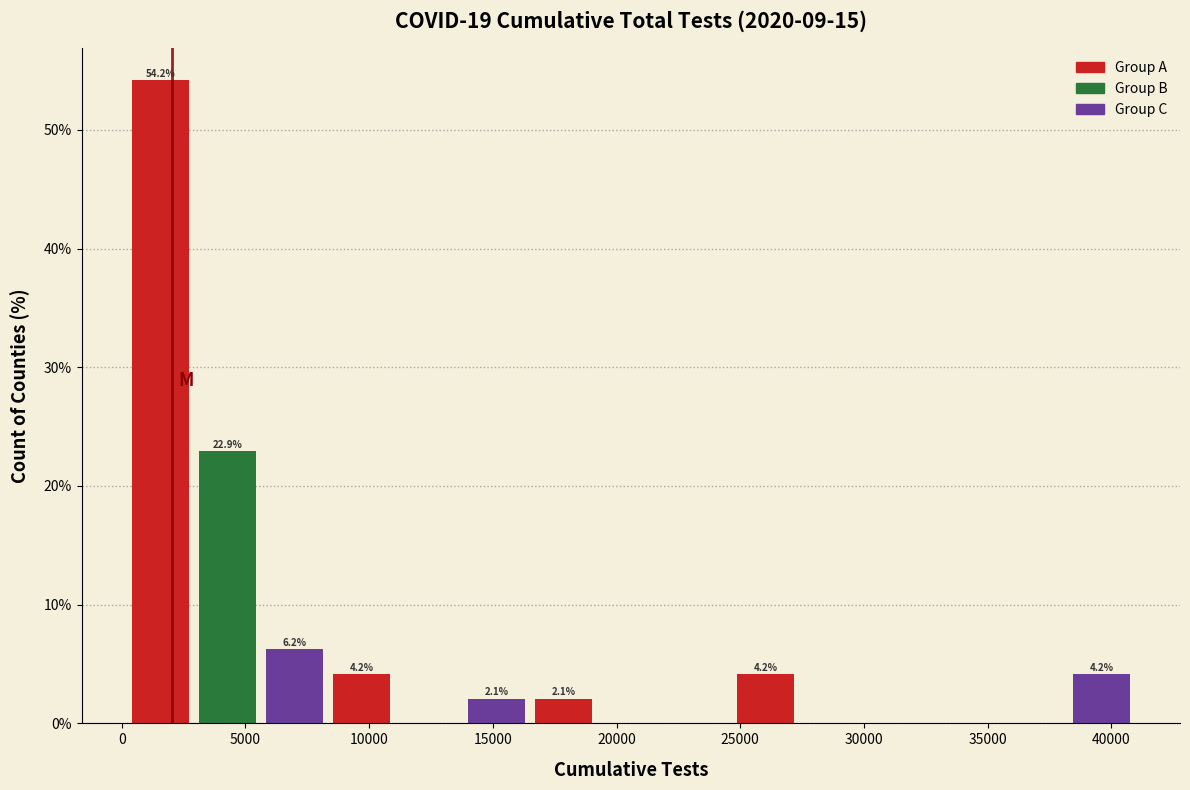

Which range on the x-axis has the tallest bar?

0 to 3000